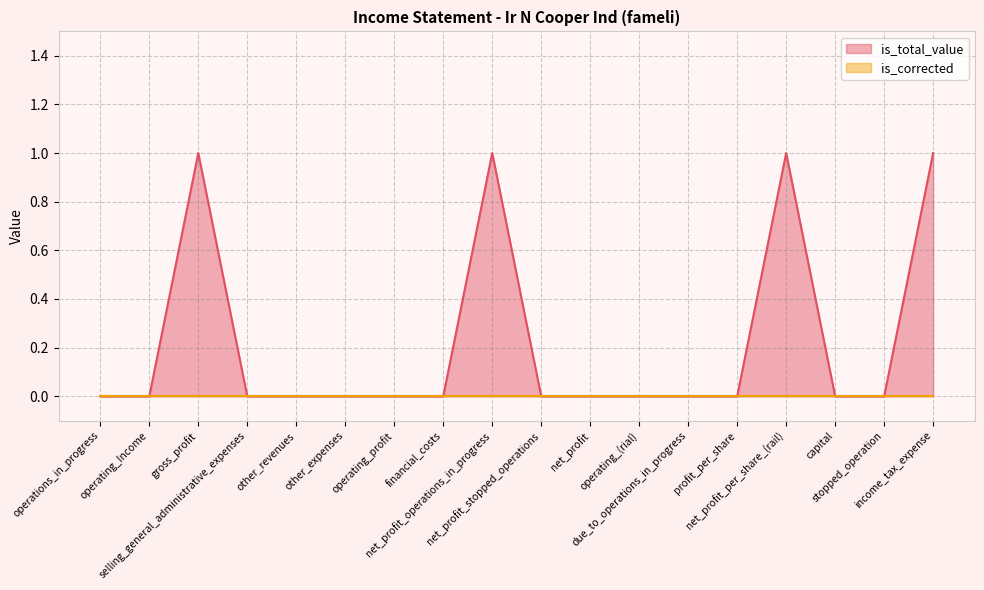

Where is the first local maximum?

gross_profit